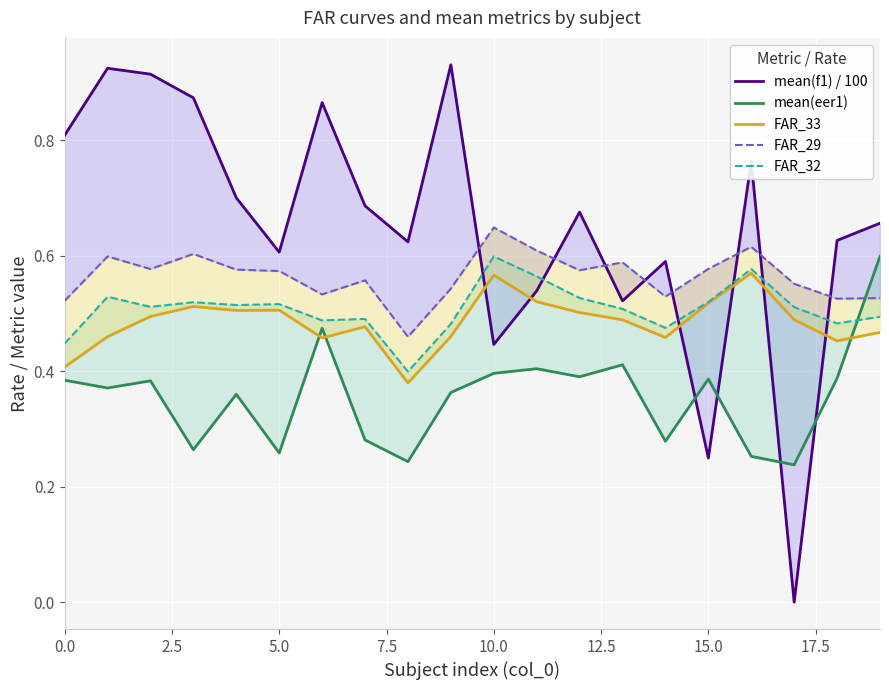

Reading left to right, list all the values displayed in this chart.

mean(f1) / 100: 0.8	0.9	0.9	0.9	0.7	0.6	0.9	0.7	0.6	0.9	0.4	0.5	0.7	0.5	0.6	0.2	0.8	0.0	0.6	0.7
mean(eer1): 0.4	0.4	0.4	0.3	0.4	0.3	0.5	0.3	0.2	0.4	0.4	0.4	0.4	0.4	0.3	0.4	0.3	0.2	0.4	0.6
FAR_33: 0.4	0.5	0.5	0.5	0.5	0.5	0.5	0.5	0.4	0.5	0.6	0.5	0.5	0.5	0.5	0.5	0.6	0.5	0.5	0.5
FAR_29: 0.5	0.6	0.6	0.6	0.6	0.6	0.5	0.6	0.5	0.5	0.6	0.6	0.6	0.6	0.5	0.6	0.6	0.6	0.5	0.5
FAR_32: 0.4	0.5	0.5	0.5	0.5	0.5	0.5	0.5	0.4	0.5	0.6	0.6	0.5	0.5	0.5	0.5	0.6	0.5	0.5	0.5